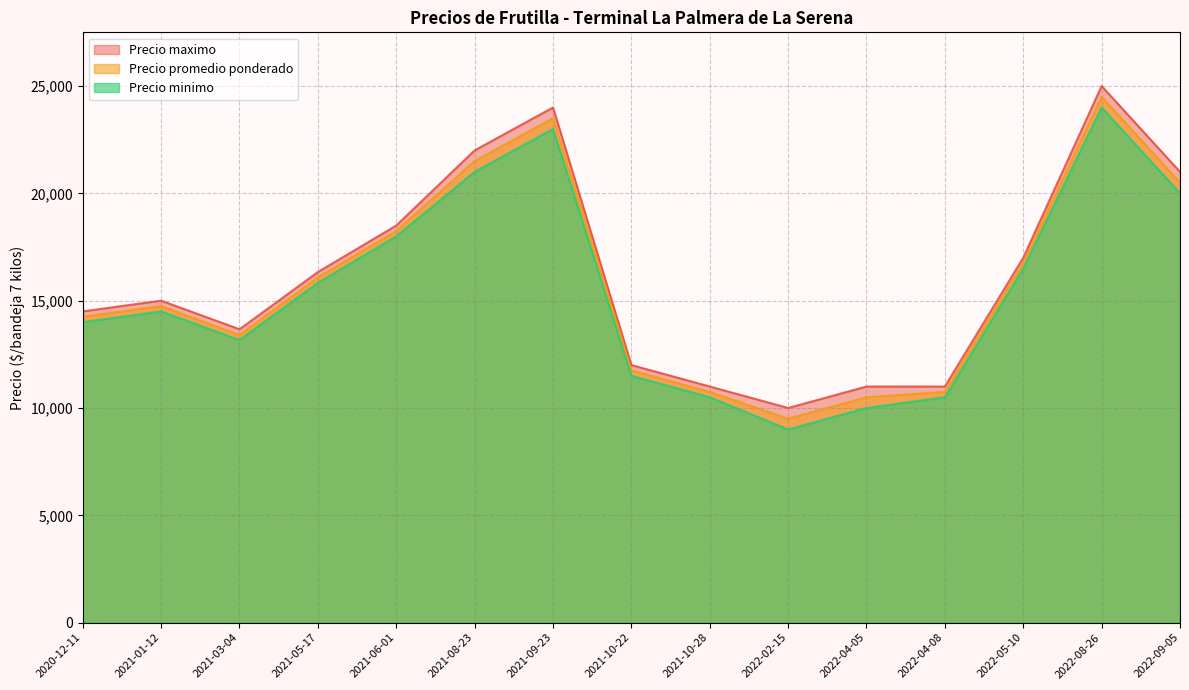

True or false: Precio maximo and Precio promedio ponderado cross at least once.

False